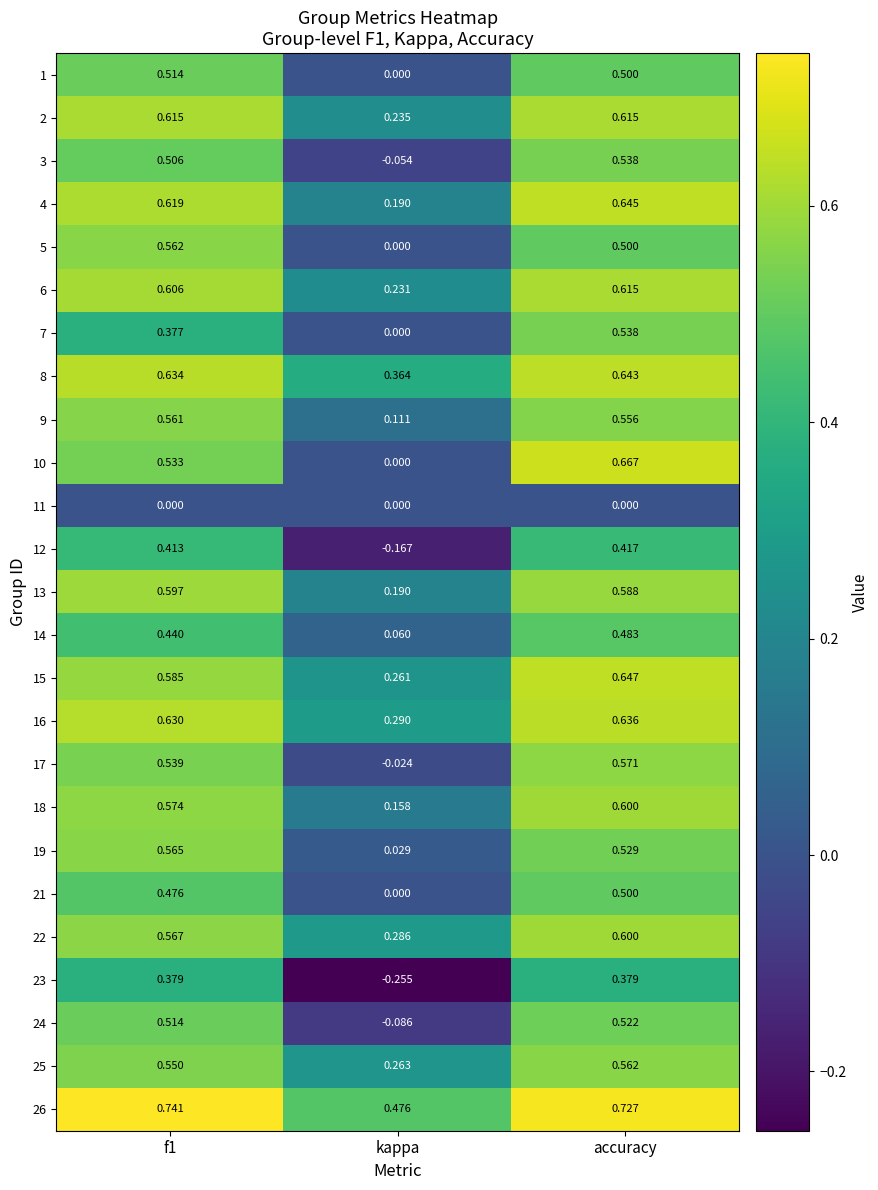

Which series has the largest range (max minus min)?

10